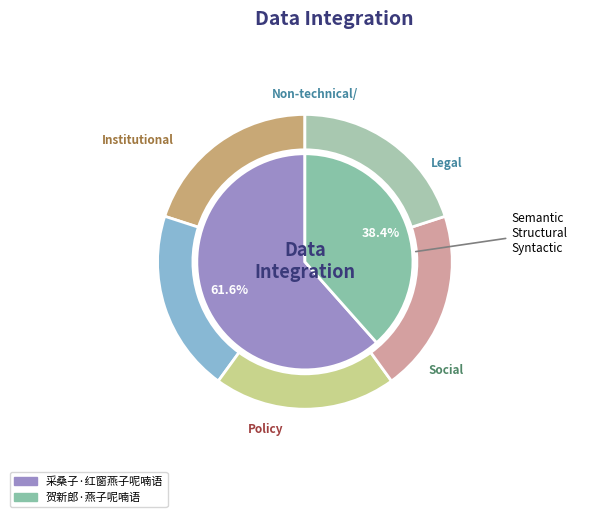

What percentage is NOT represented by 贺新郎·燕子呢喃语?

61.6%